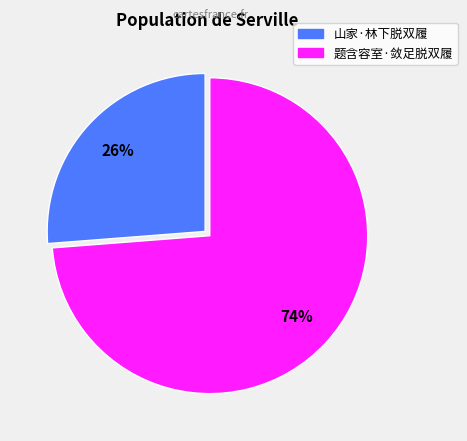

How many slices are in this pie chart?

2